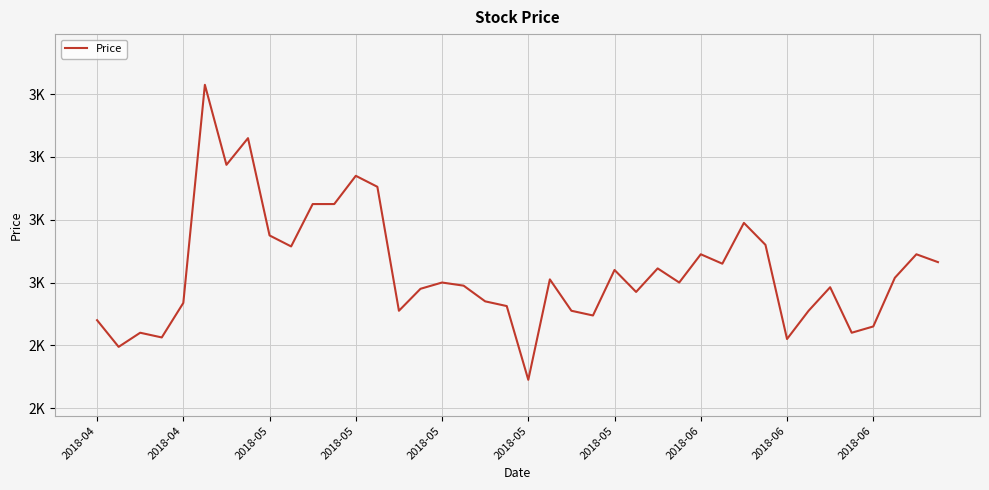

Which label corresponds to the largest value in the chart?

2018-05